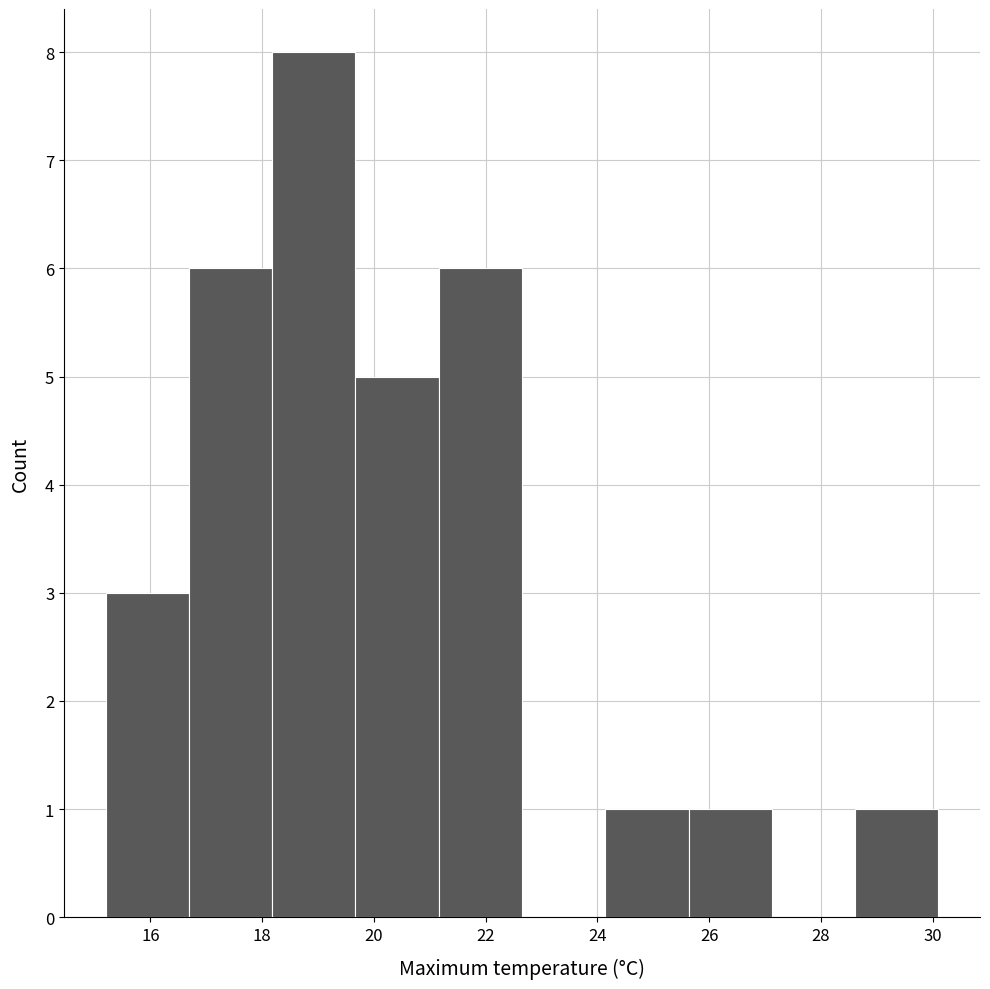

Which range on the x-axis has the tallest bar?

18.2 to 19.6